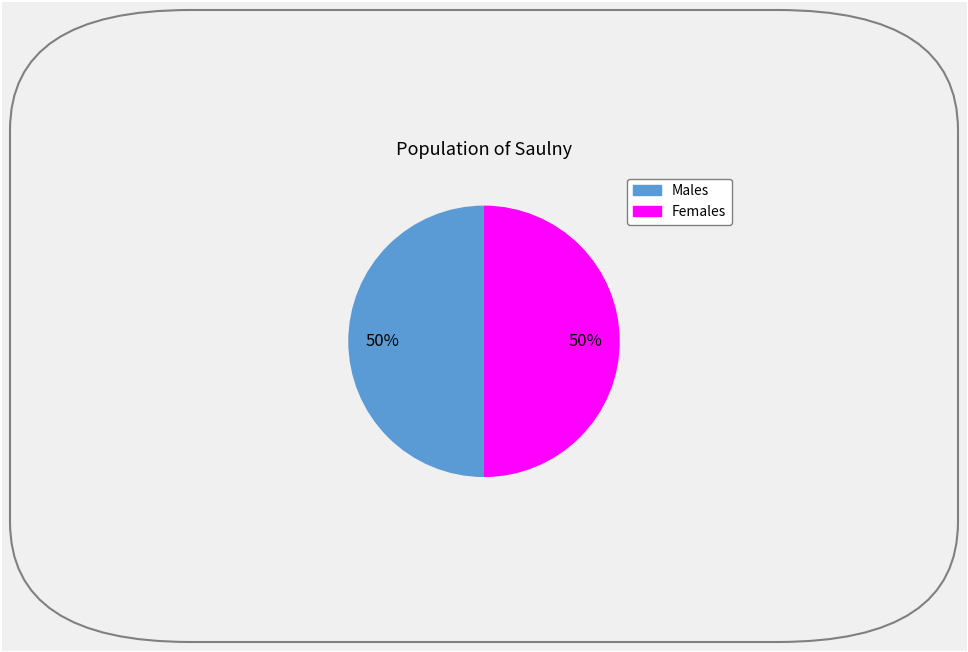

To the nearest percent, what is the average slice percentage?

50%